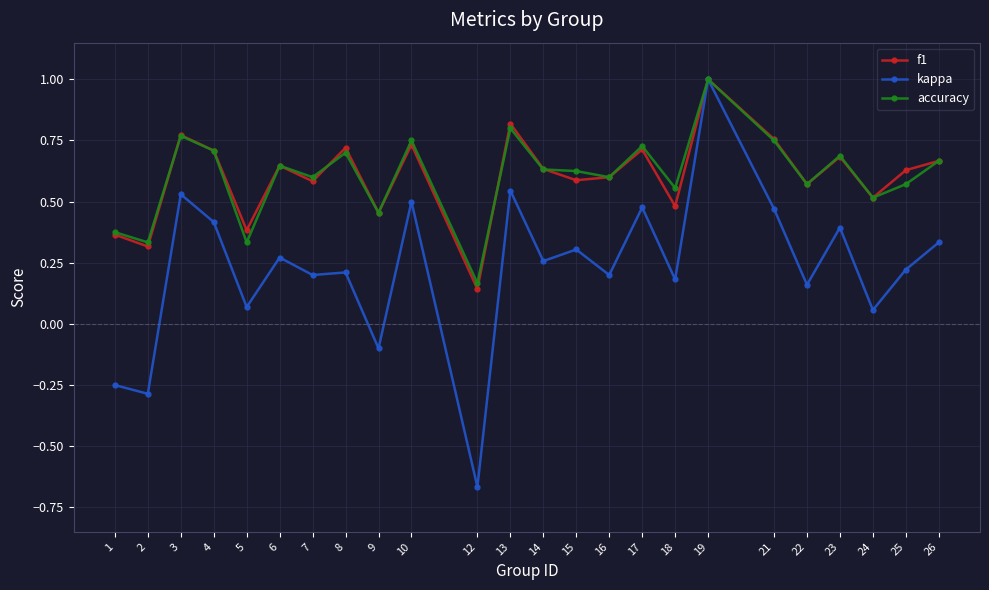

What is the maximum value for kappa?

1.0